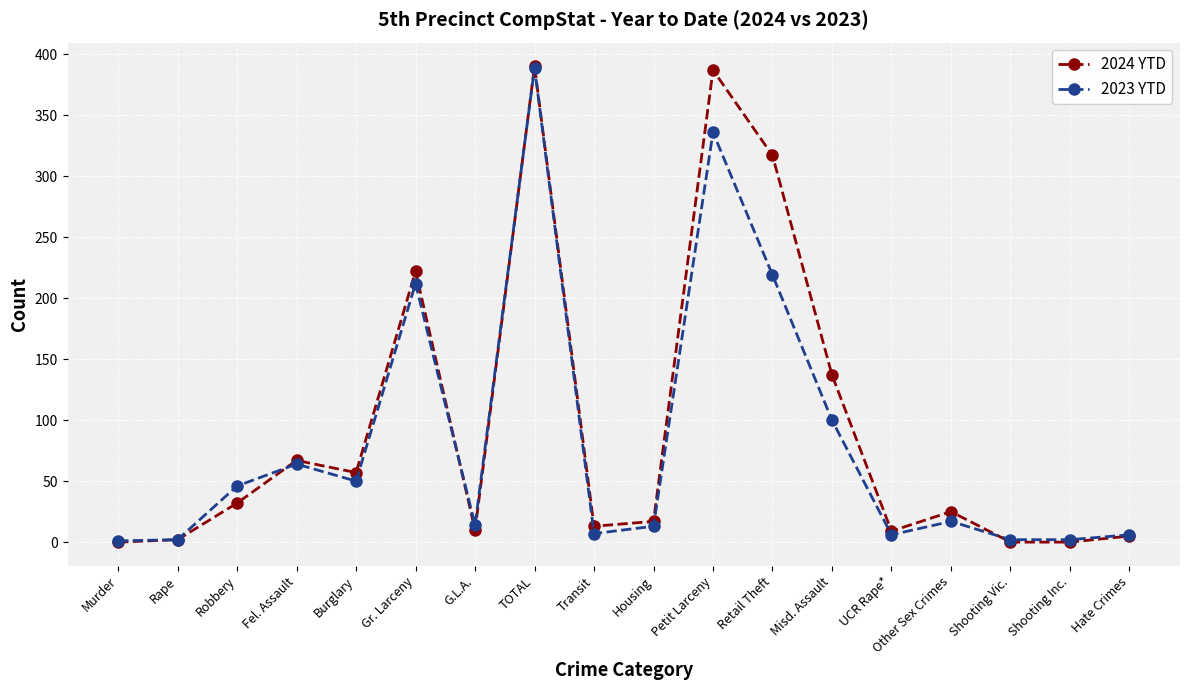

At which category is the sum across all series the highest?

TOTAL